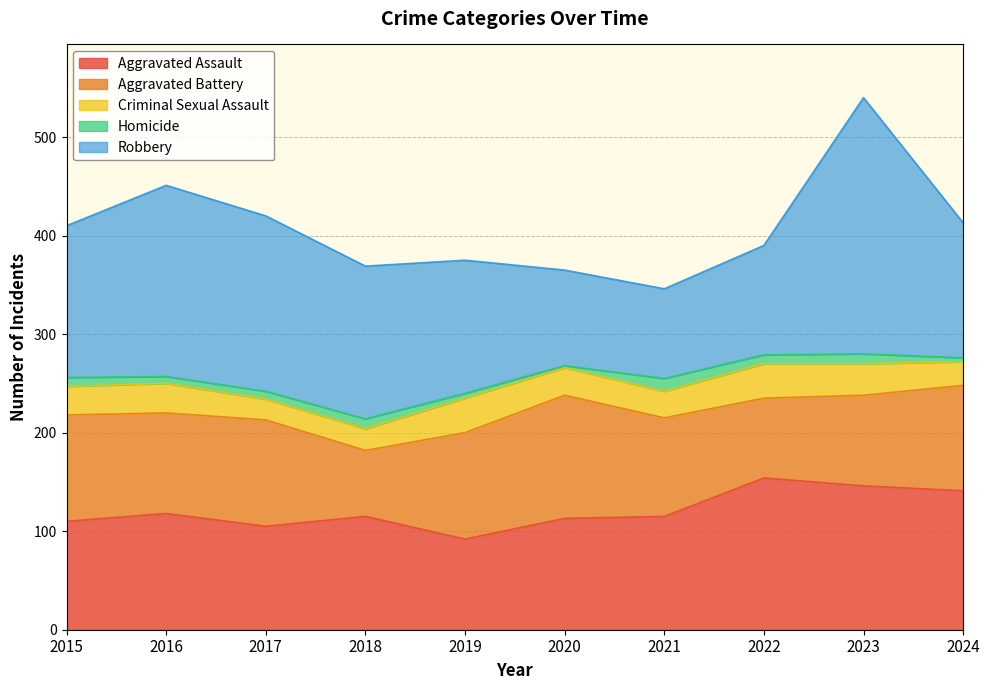

Rank the series by their maximum value, from lowest to highest.

Homicide, Criminal Sexual Assault, Aggravated Battery, Aggravated Assault, Robbery